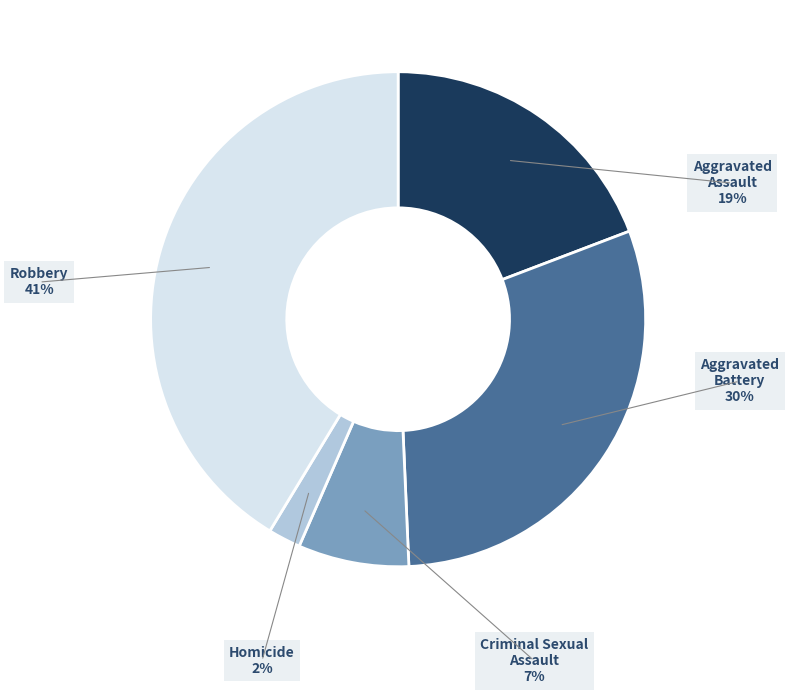

How much of the chart is everything except Homicide?

97.9%